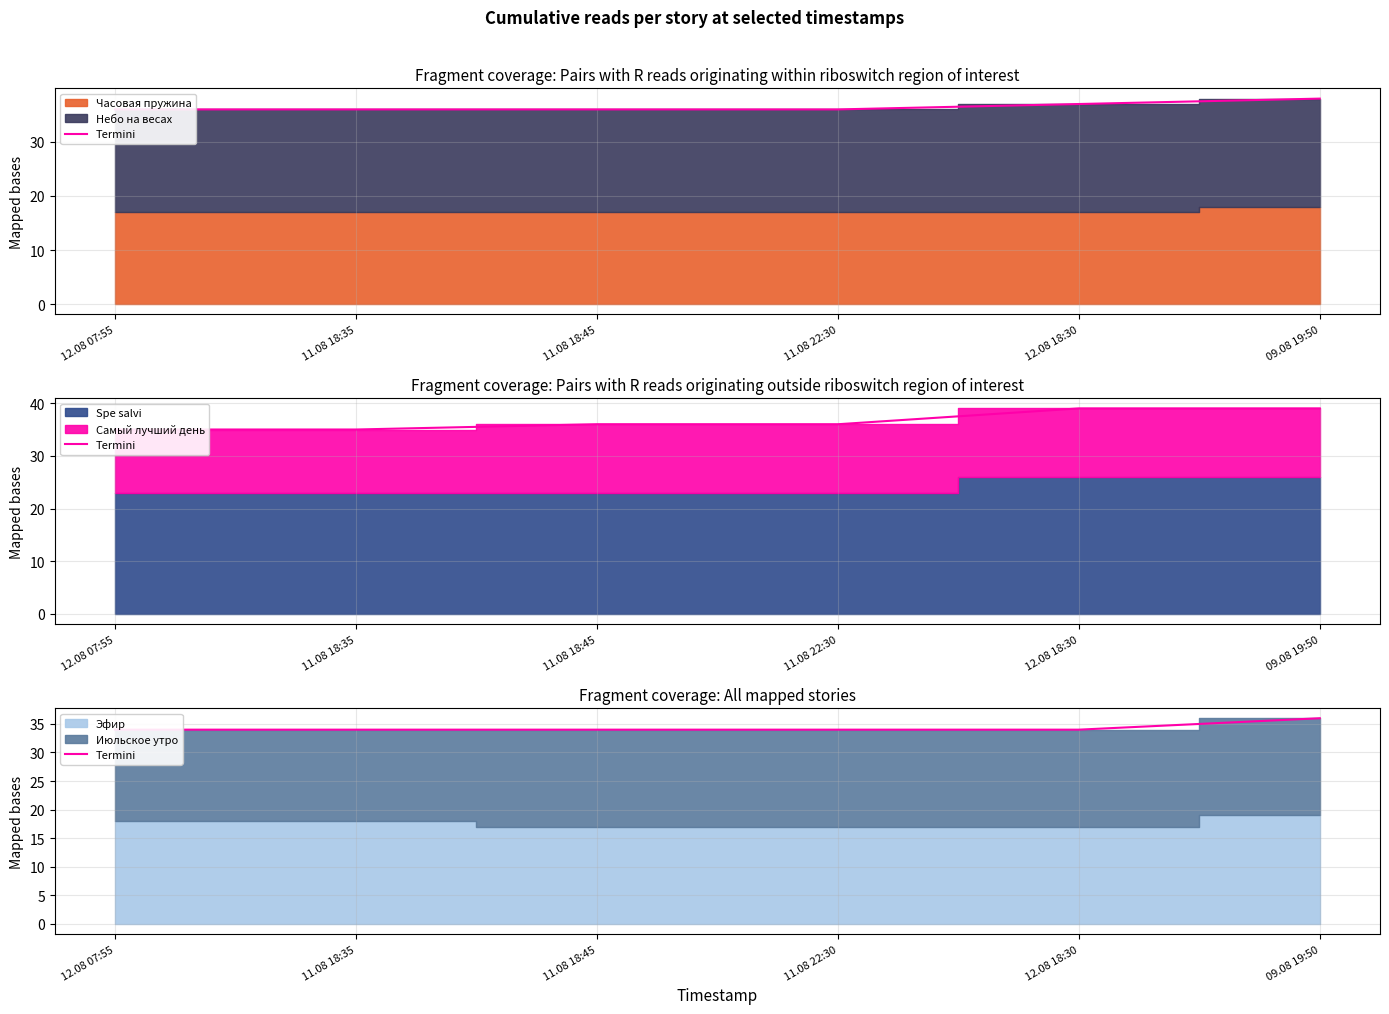

List the labels in order of value, largest first.

09.08 19:50, 12.08 07:55, 11.08 18:35, 11.08 18:45, 11.08 22:30, 12.08 18:30